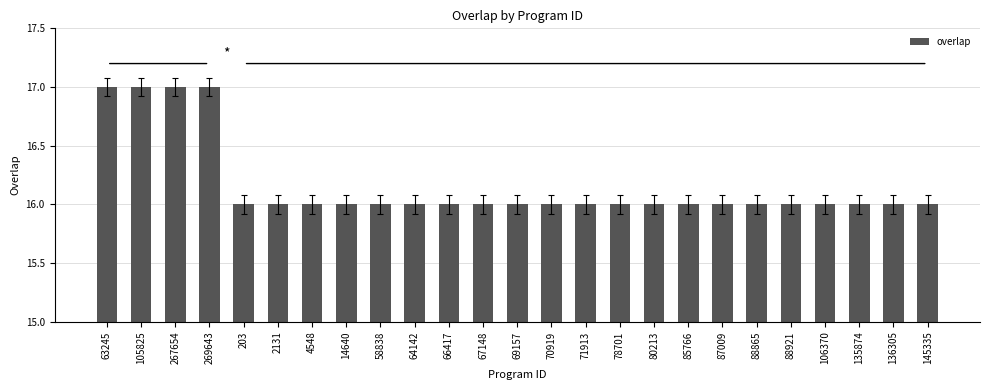

The value at 88921 is 16. True or false?

True